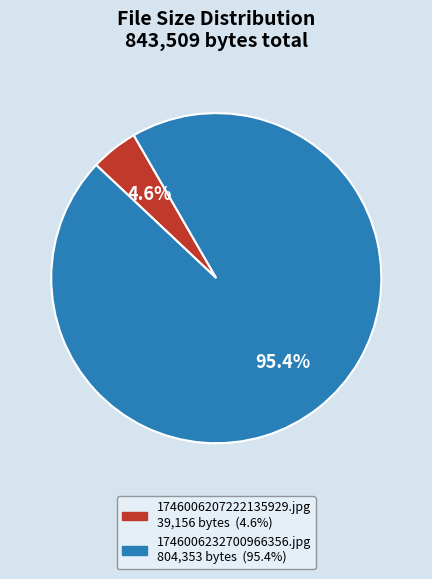

Combined, do 1746006207222135929.jpg and 1746006232700966356.jpg account for over 50%?

Yes